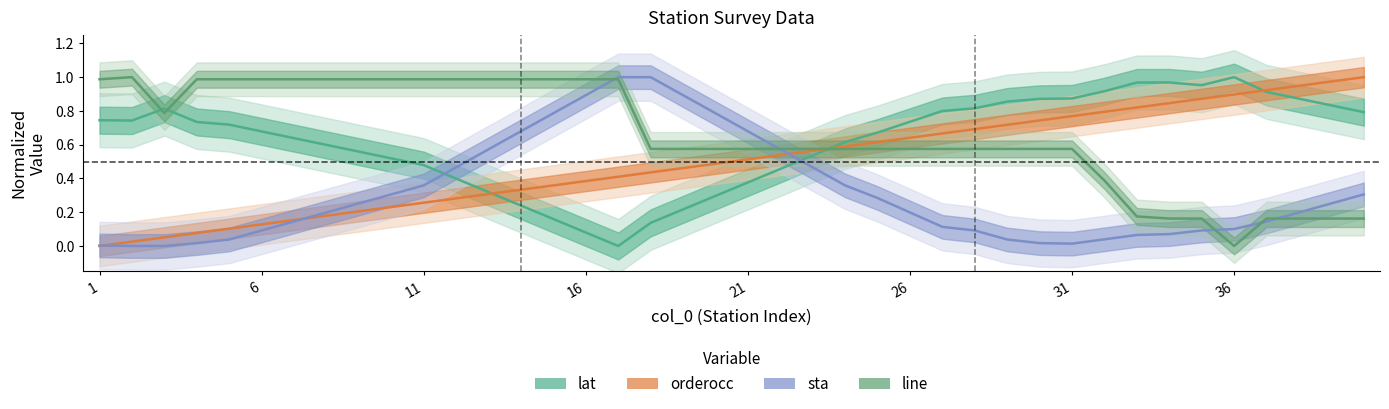

What is the label of the 7th point from the right?

33